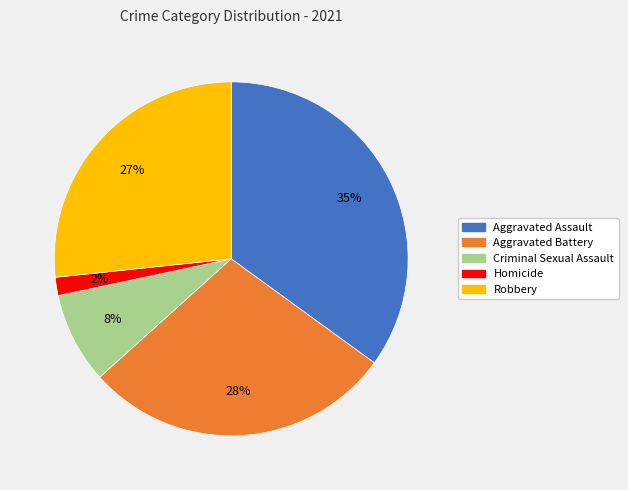

Is it true that Homicide is 2% of the pie?

True